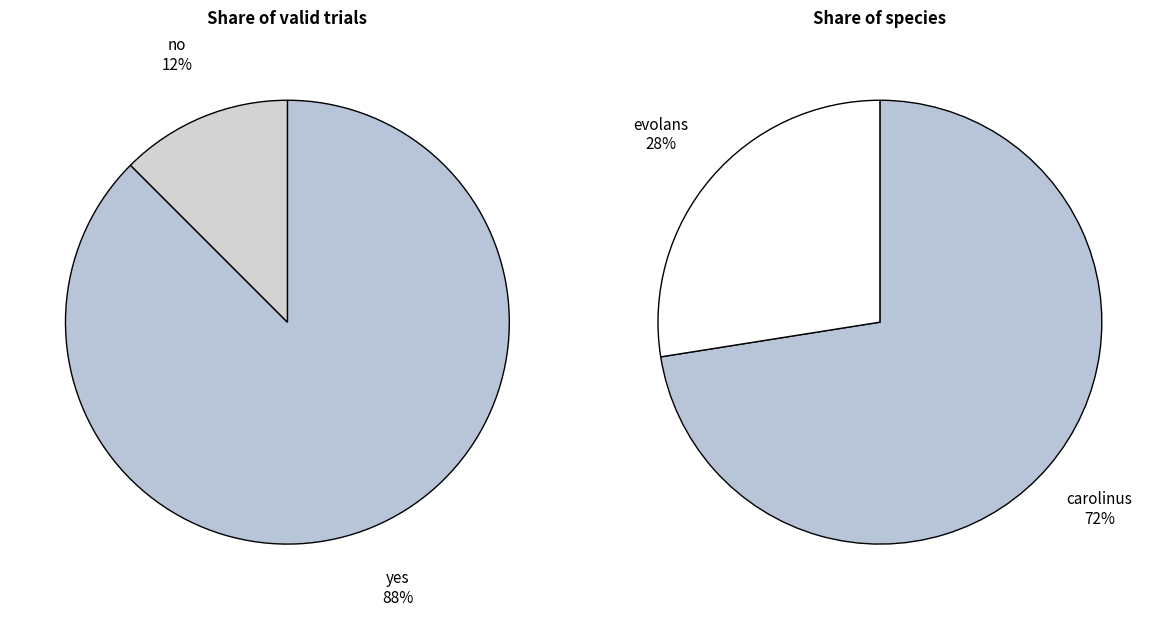

True or false: no accounts for 30% of the total.

False